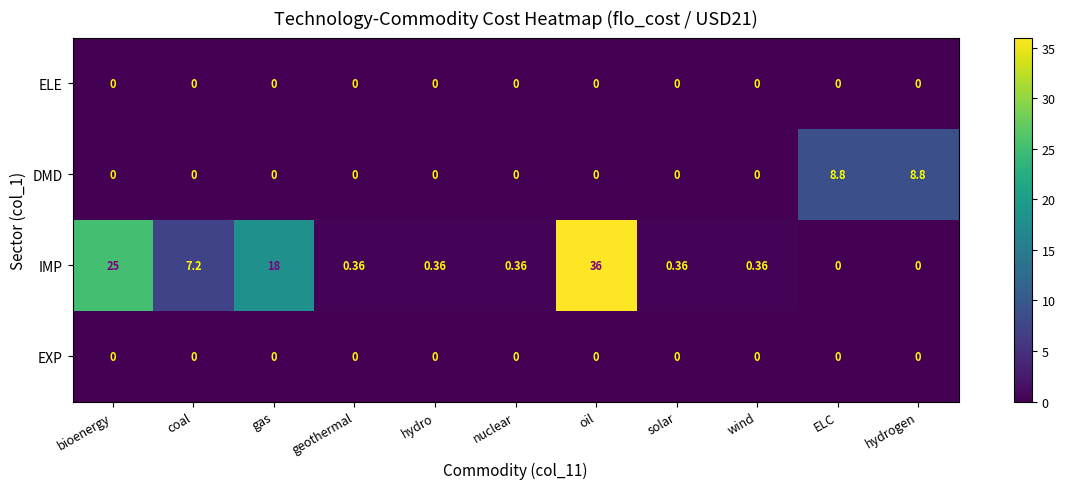

How many distinct data groups are displayed?

4